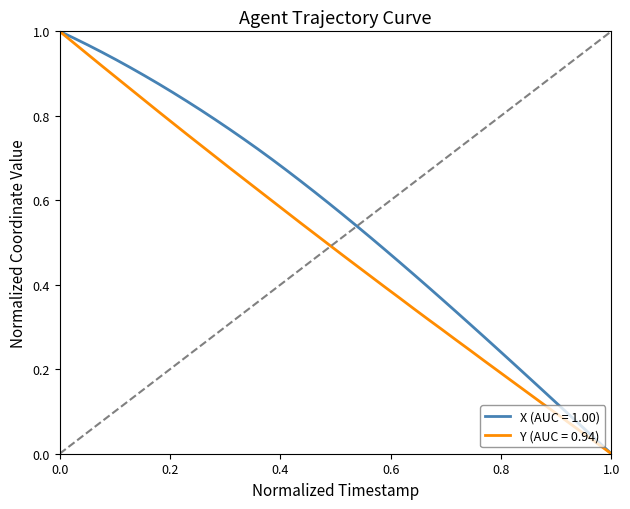

Which series has the largest total across all categories?

X (AUC = 1.00)